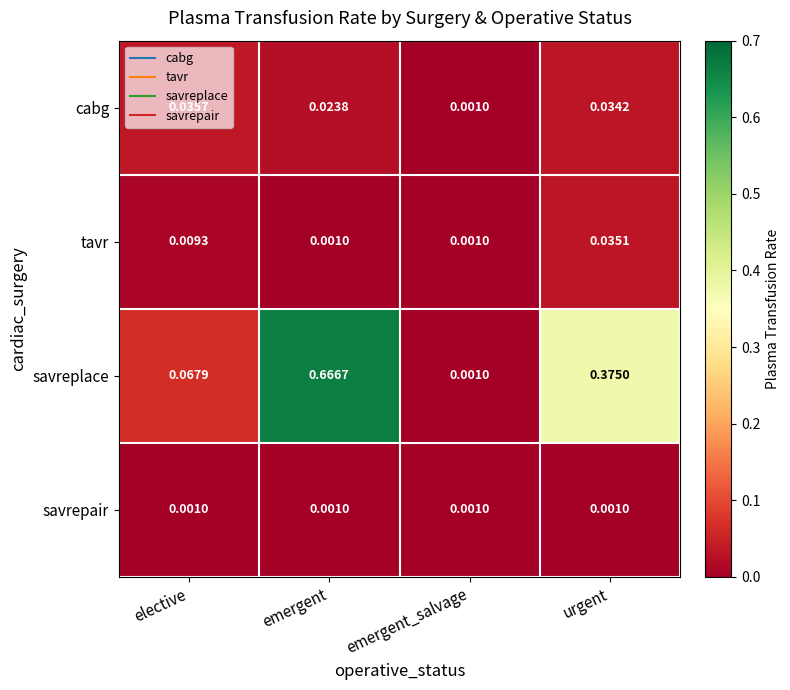

Rank the series by their maximum value, from highest to lowest.

savreplace, cabg, tavr, savrepair